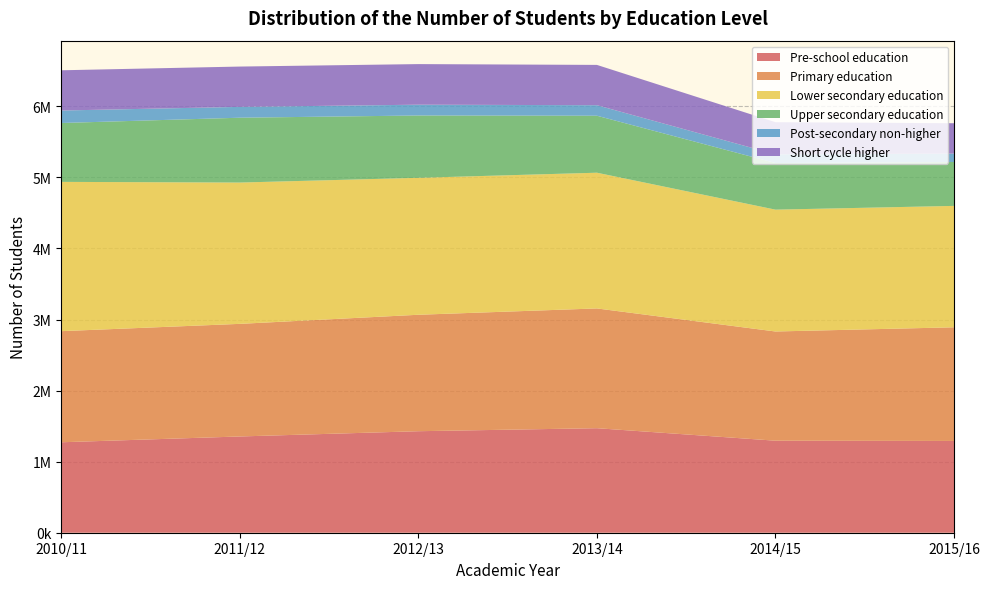

Reading right to left, transcribe all the data shown in this chart.

Pre-school education: 2015/16=1291207	2014/15=1294891	2013/14=1470817	2012/13=1428390	2011/12=1354394	2010/11=1272745
Primary education: 2015/16=1599250	2014/15=1536578	2013/14=1685030	2012/13=1638497	2011/12=1584382	2010/11=1563396
Lower secondary education: 2015/16=1708172	2014/15=1714321	2013/14=1909631	2012/13=1926819	2011/12=1988313	2010/11=2100395
Upper secondary education: 2015/16=617692	2014/15=655977	2013/14=801834	2012/13=876906	2011/12=912231	2010/11=828394
Post-secondary non-higher: 2015/16=117922	2014/15=122427	2013/14=148126	2012/13=151934	2011/12=152461	2010/11=175587
Short cycle higher: 2015/16=427471	2014/15=452292	2013/14=567013	2012/13=571228	2011/12=567372	2010/11=566194